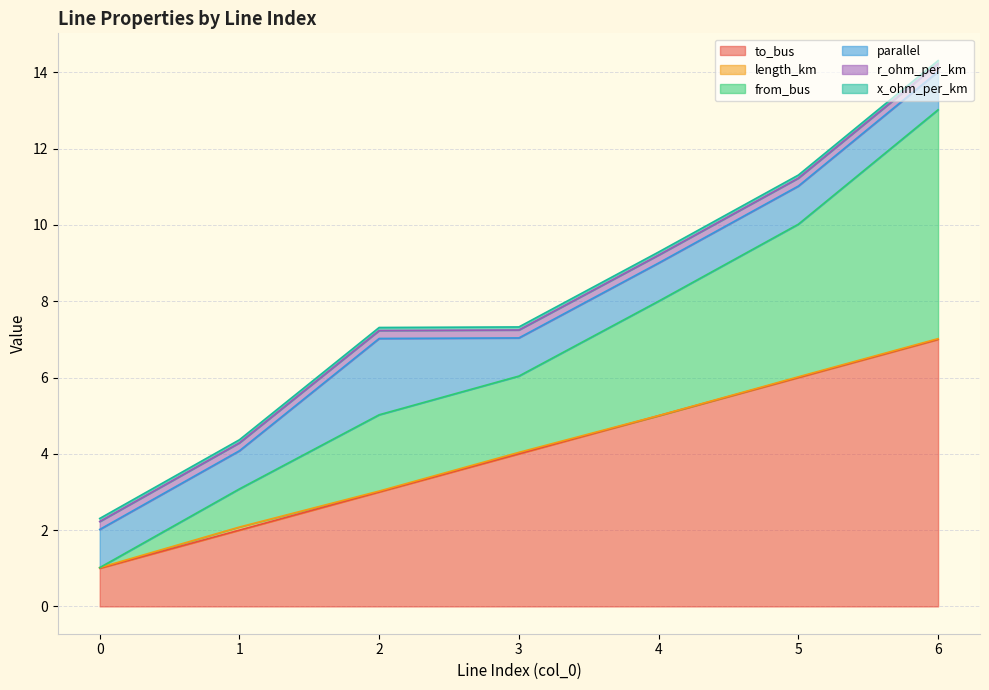

True or false: to_bus and x_ohm_per_km cross at least once.

False